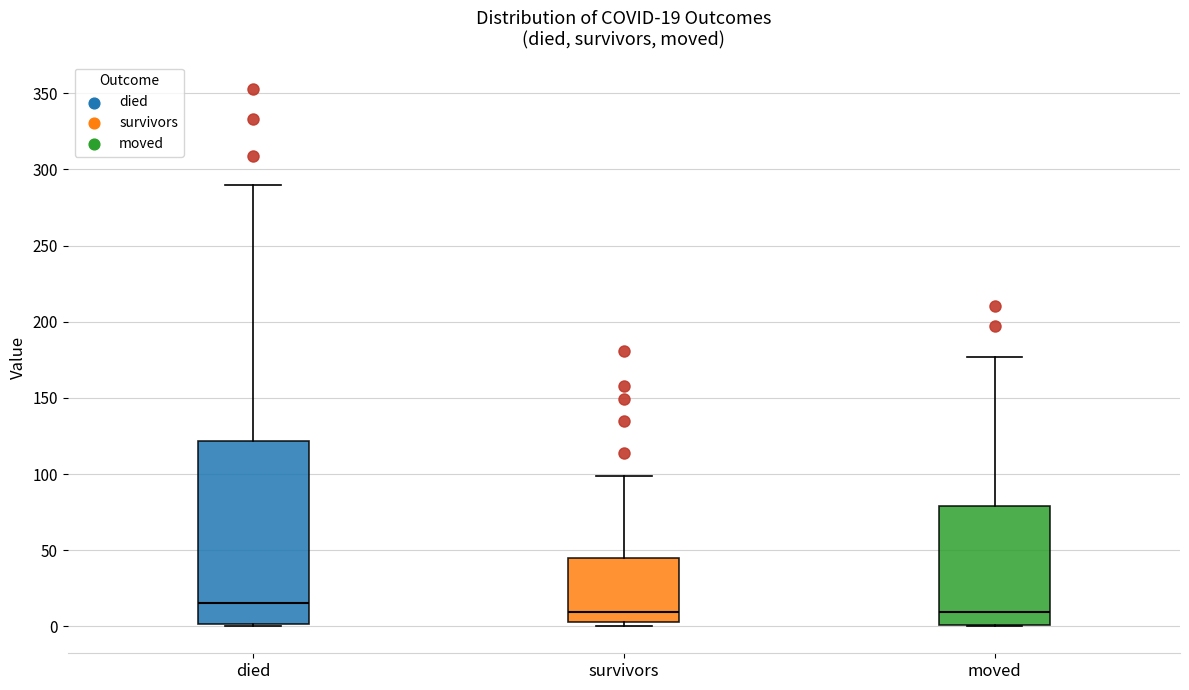

Which box is the tallest, from its lower edge to its upper edge?

died